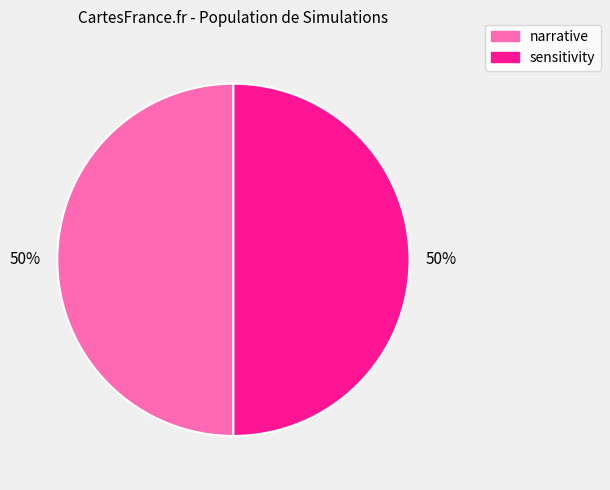

To the nearest percent, what is the average slice percentage?

50%